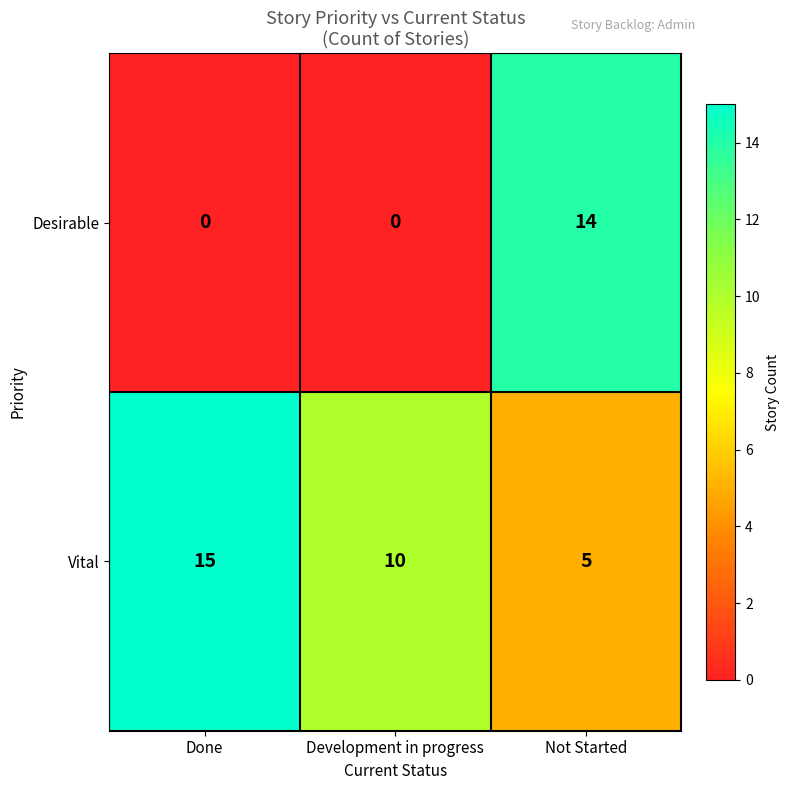

At which label does Vital first exceed 10?

Done